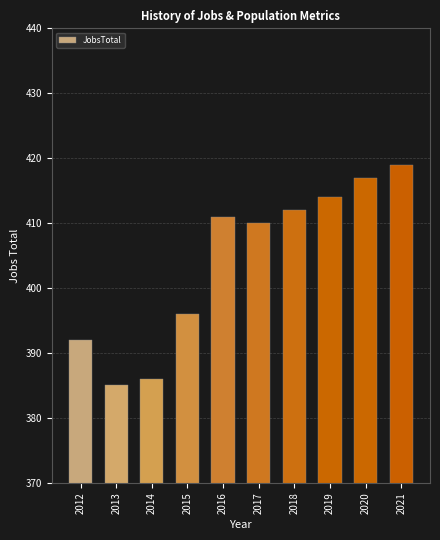

What is the sum of the values at 2021 and 2019?

833